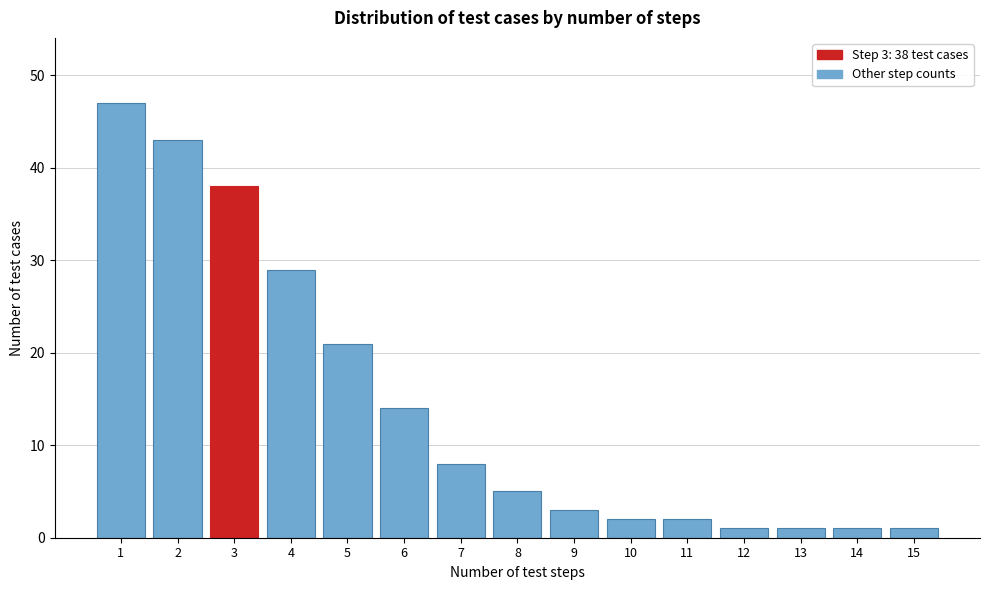

Reading left to right, extract all data points from this chart.

47	43	38	29	21	14	8	5	3	2	2	1	1	1	1